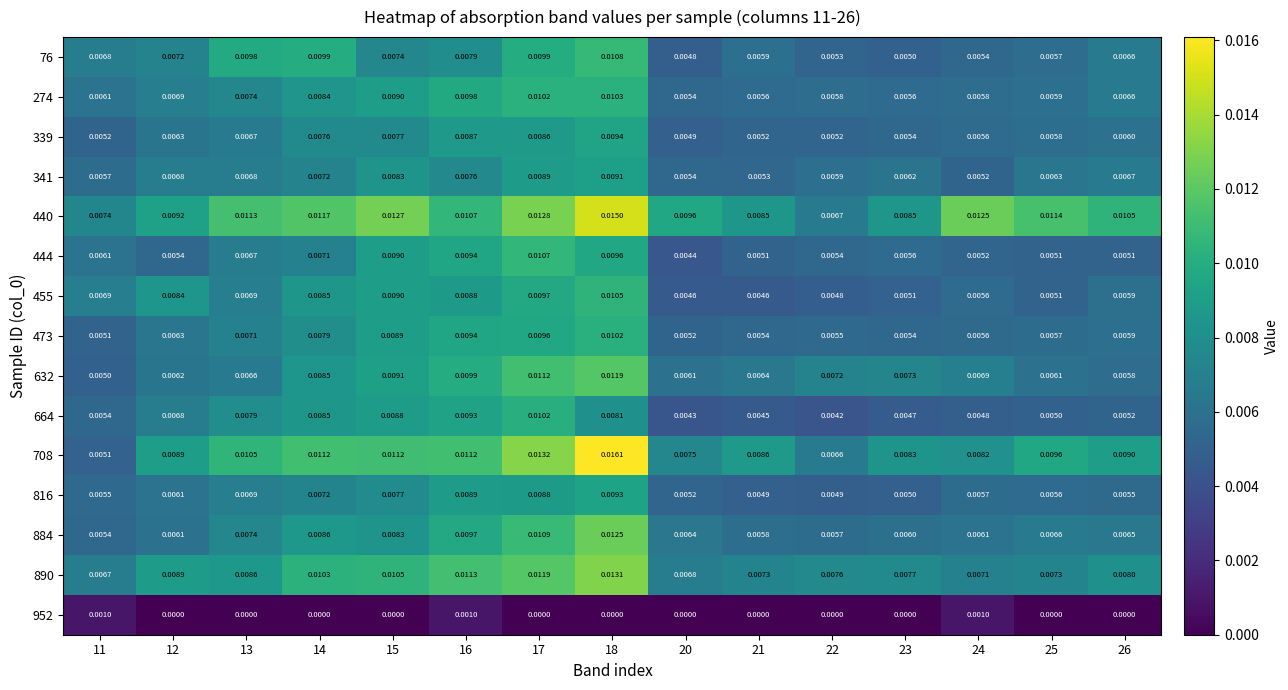

Which has a higher value, 15 or 16?

16